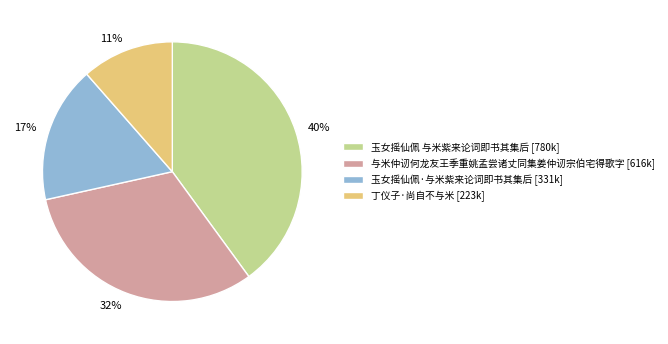

Count the number of slices in the pie.

4